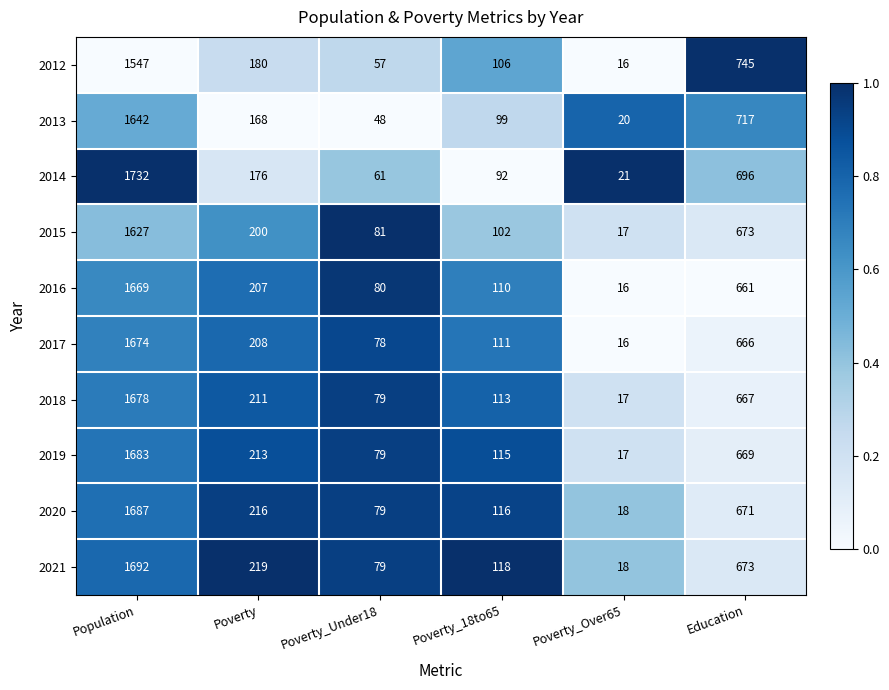

Rank the categories by 2020 value from highest to lowest.

Population, Education, Poverty, Poverty_18to65, Poverty_Under18, Poverty_Over65